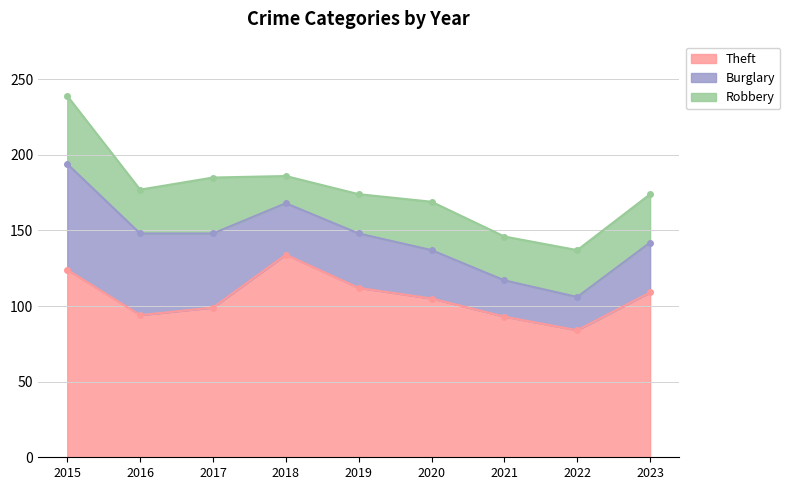

Count the number of categories in the chart.

9